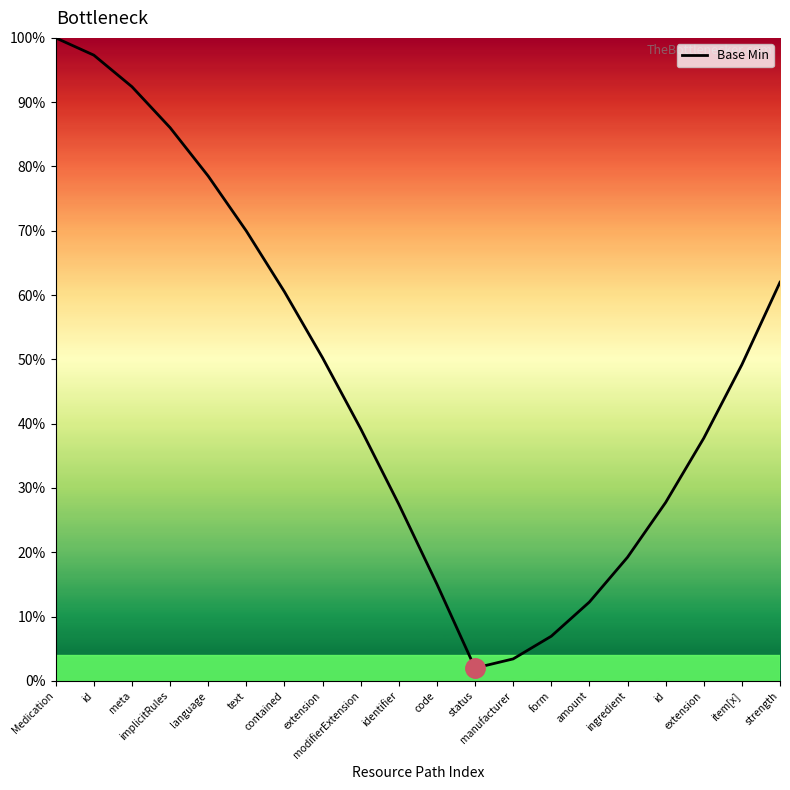

What is the label of the 17th point from the left?

id